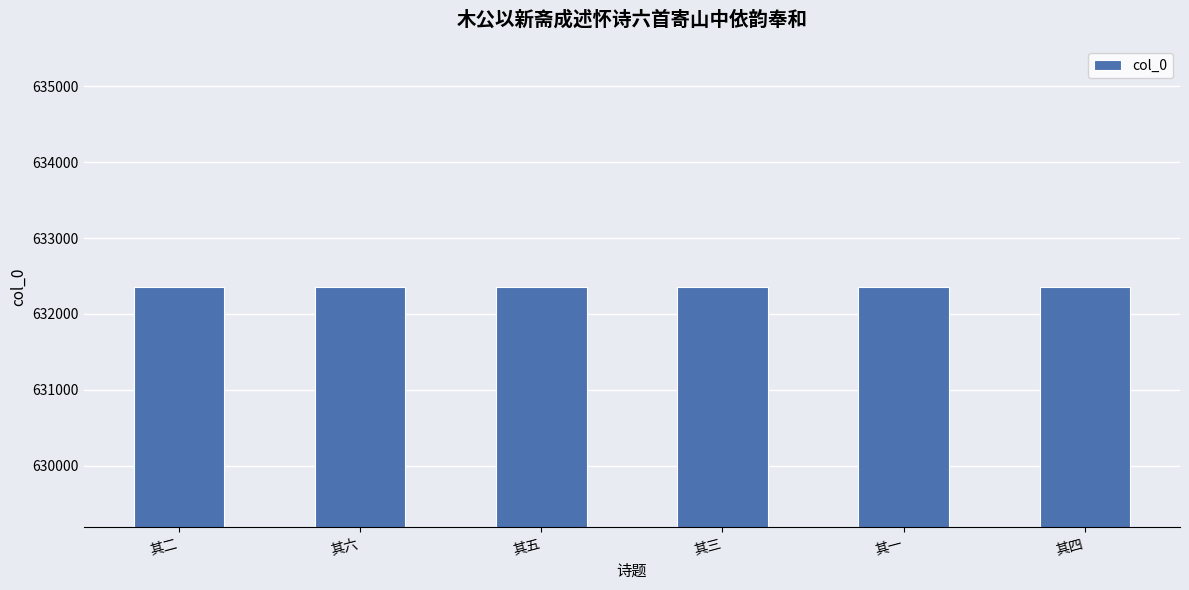

What is the smallest value displayed?

632356